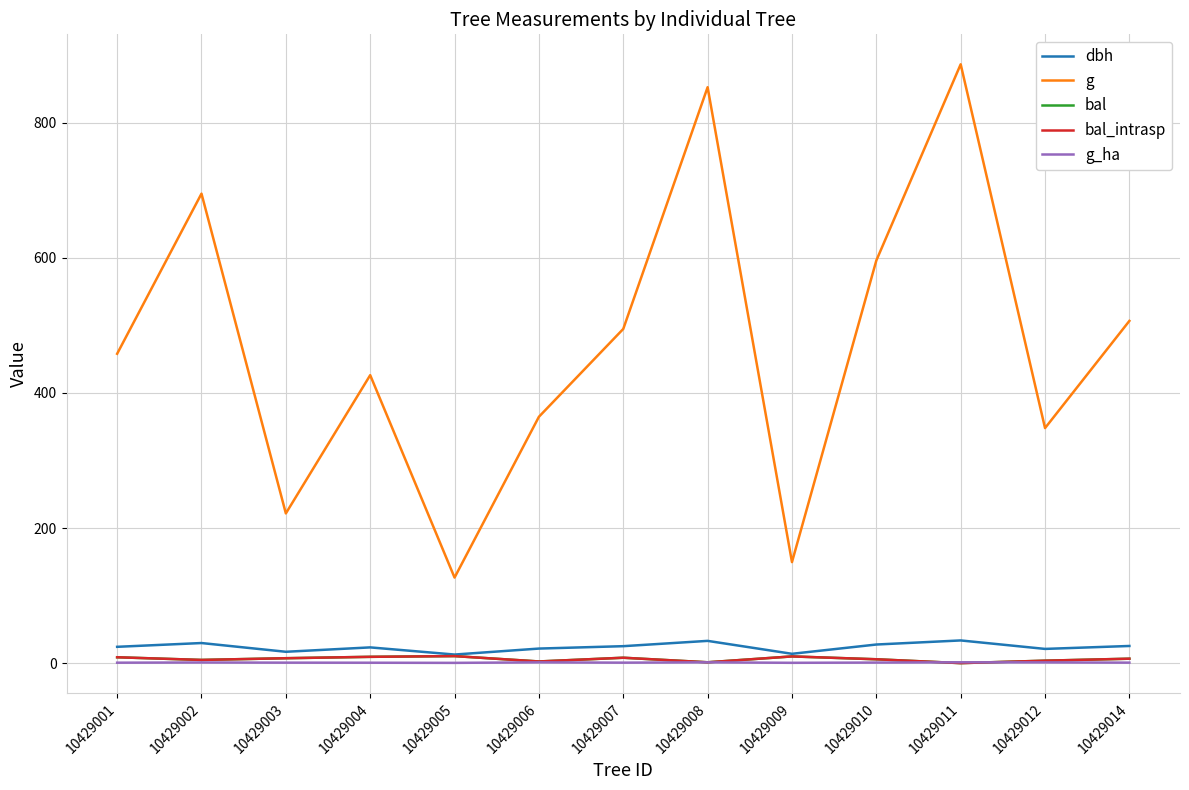

Reading left to right, transcribe all the data shown in this chart.

dbh: 24.1	29.8	16.8	23.3	12.7	21.6	25.1	33.0	13.8	27.6	33.6	21.1	25.4
g: 458.1	695.1	221.7	426.4	126.7	364.7	494.8	852.7	149.6	596.1	886.7	348.0	506.7
bal: 8.7	4.7	7.3	9.3	10.4	2.5	8.0	1.2	9.9	5.7	0.0	3.6	6.6
bal_intrasp: 8.7	4.7	7.3	9.3	10.4	2.5	8.0	1.2	9.9	5.7	0.0	3.6	6.6
g_ha: 0.7	1.0	0.7	0.6	0.4	1.2	0.7	1.2	0.5	0.8	1.2	1.1	0.7